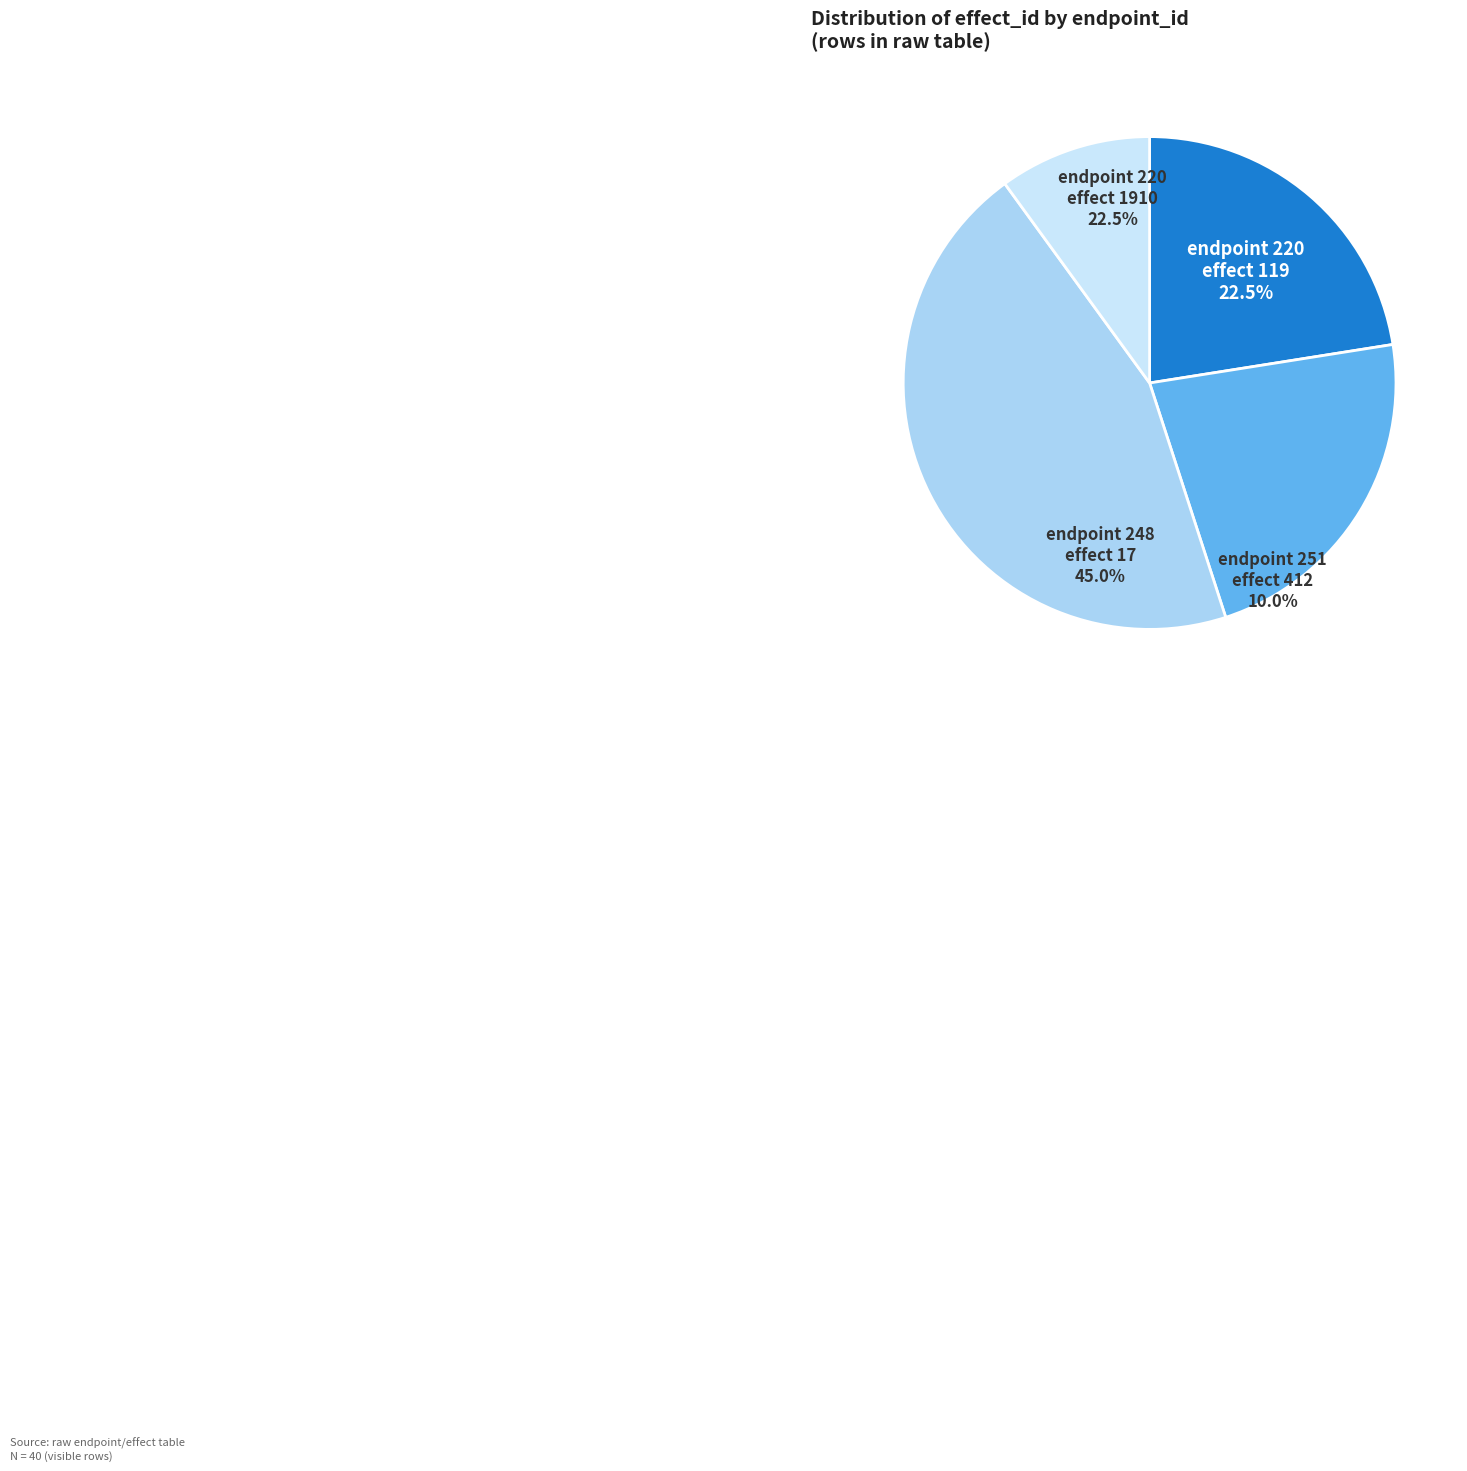

Does any single category account for the majority?

Yes